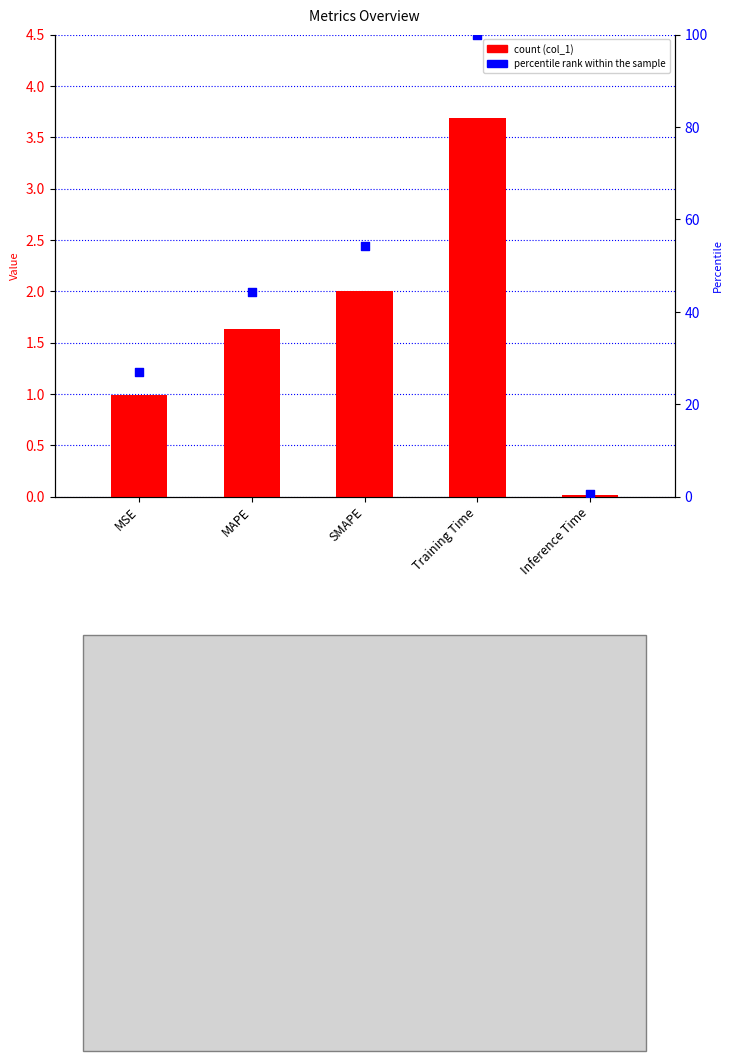

Which series has the widest spread of Y values?

percentile rank within the sample